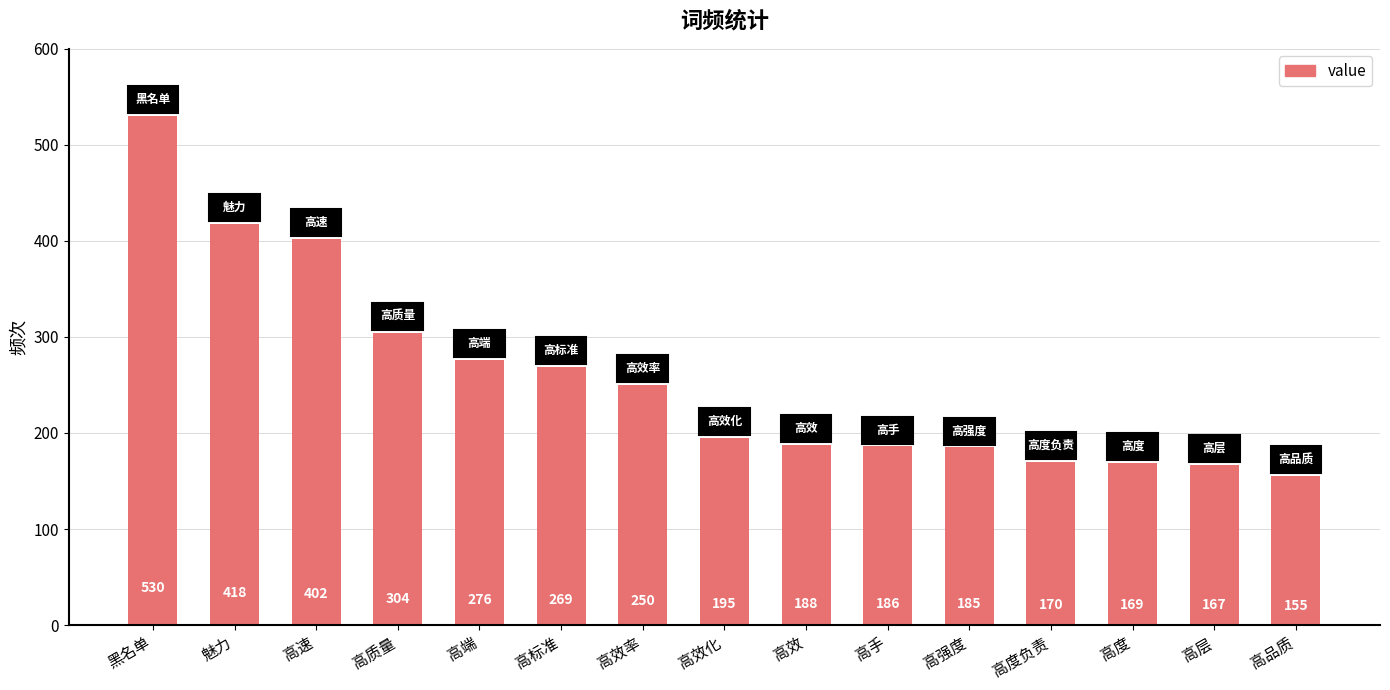

What position from the right is 高度负责?

4